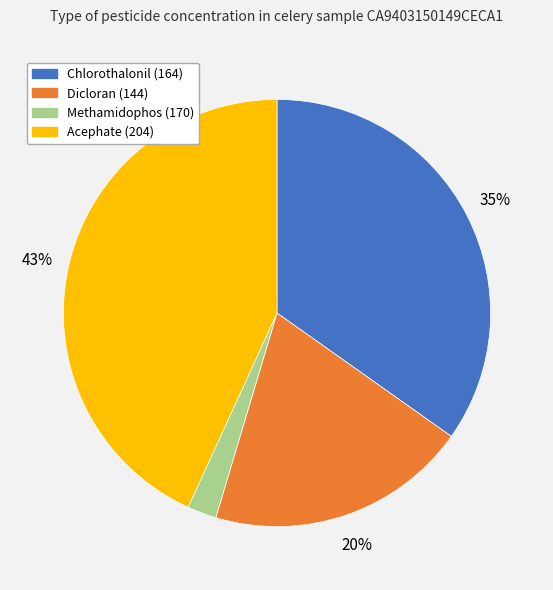

How many segments does this pie chart have?

4